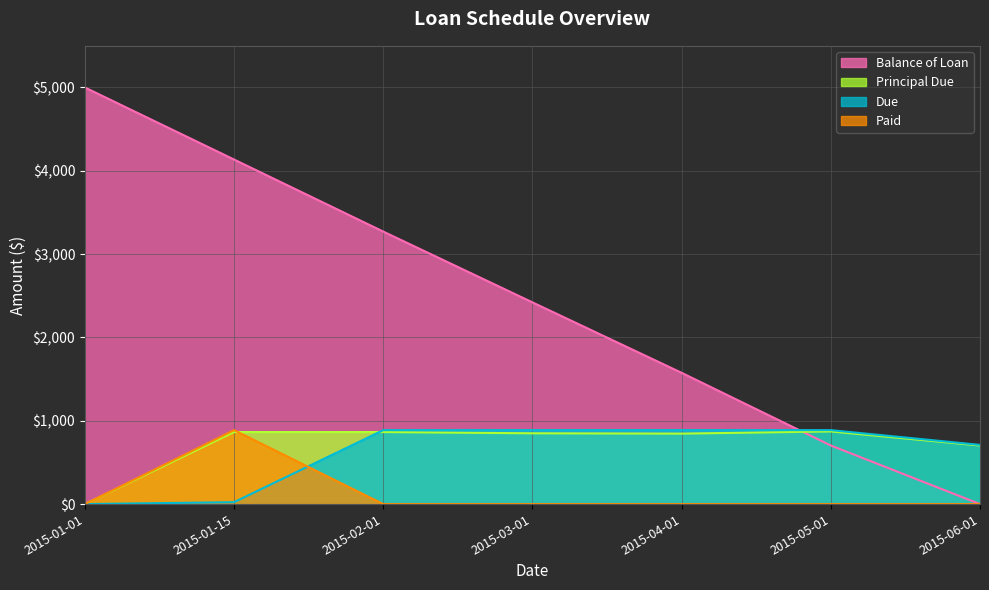

True or false: Paid has a value of 350.0 at 2015-02-01.

False